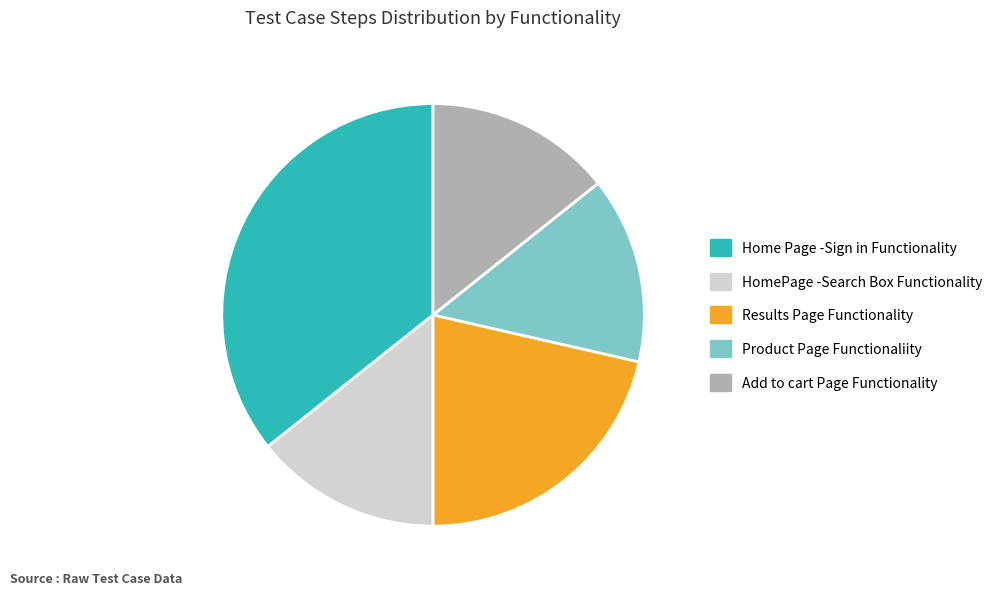

True or false: Product Page Functionaliity accounts for 26% of the total.

False